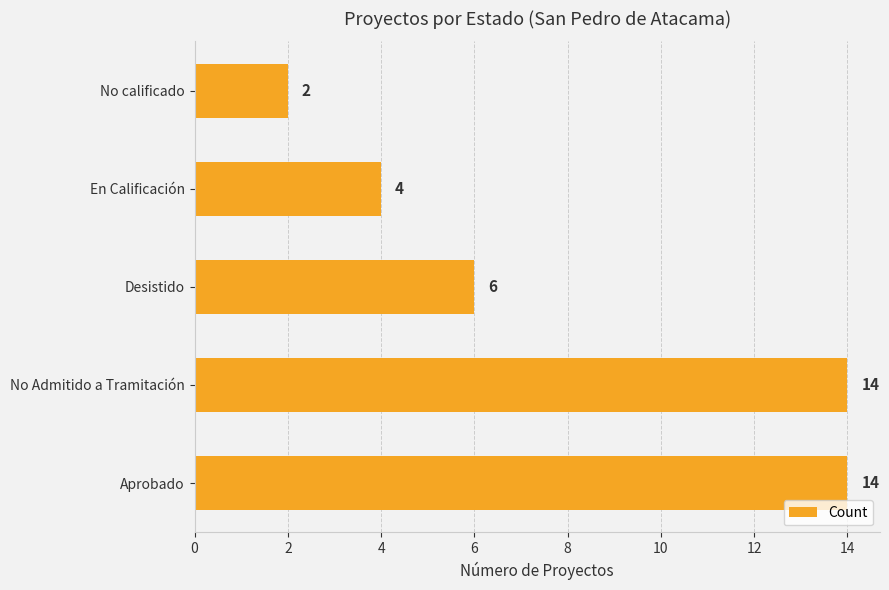

Reading bottom to top, transcribe all the data shown in this chart.

Aprobado=14	No Admitido a Tramitación=14	Desistido=6	En Calificación=4	No calificado=2